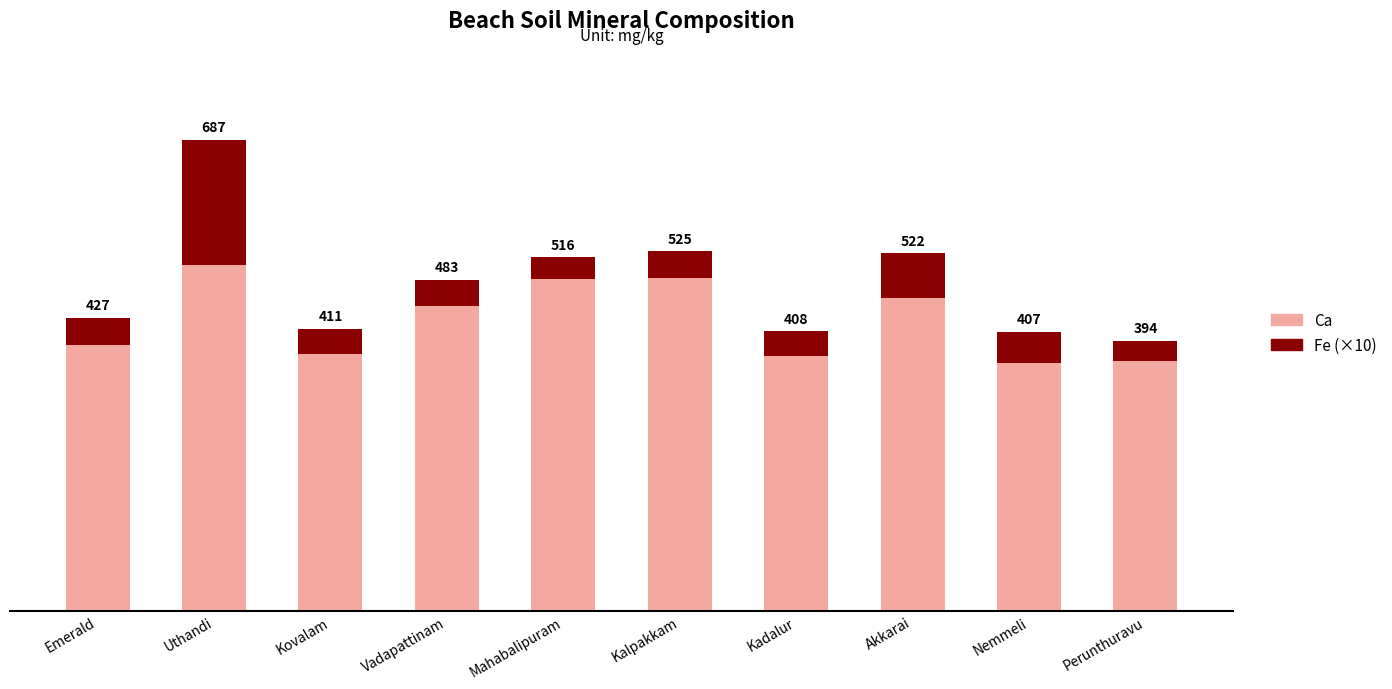

What is the average value of the Ca series?

423.2